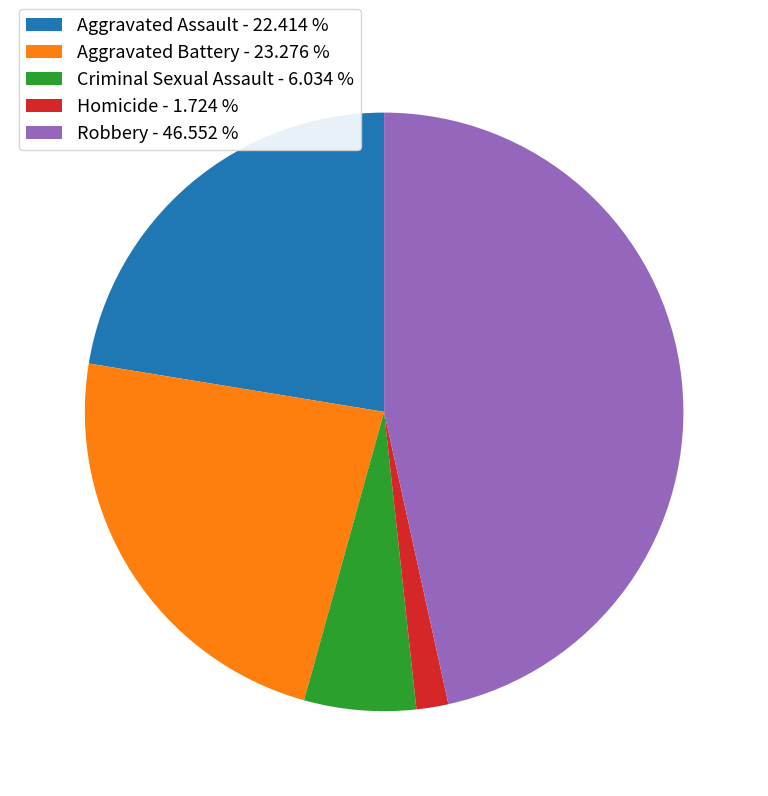

True or false: Aggravated Assault accounts for 9% of the total.

False